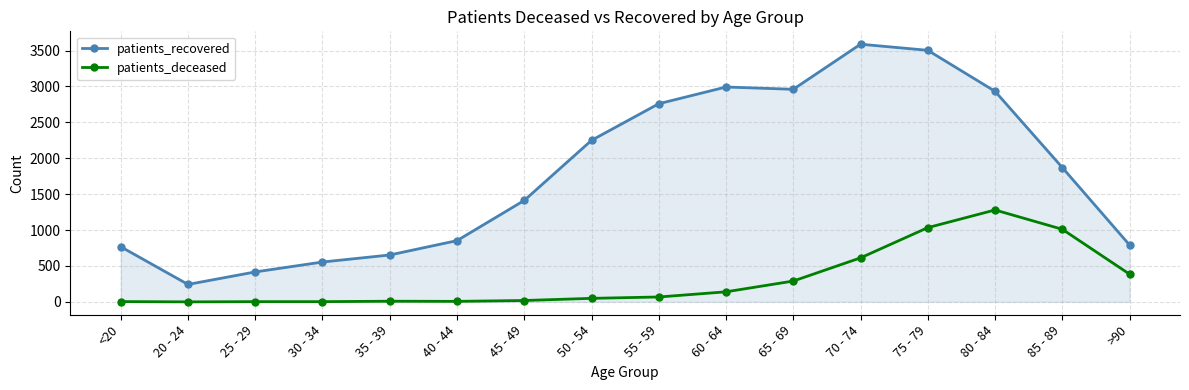

What is the value of the patients_recovered point at the 12th from the left?

3589